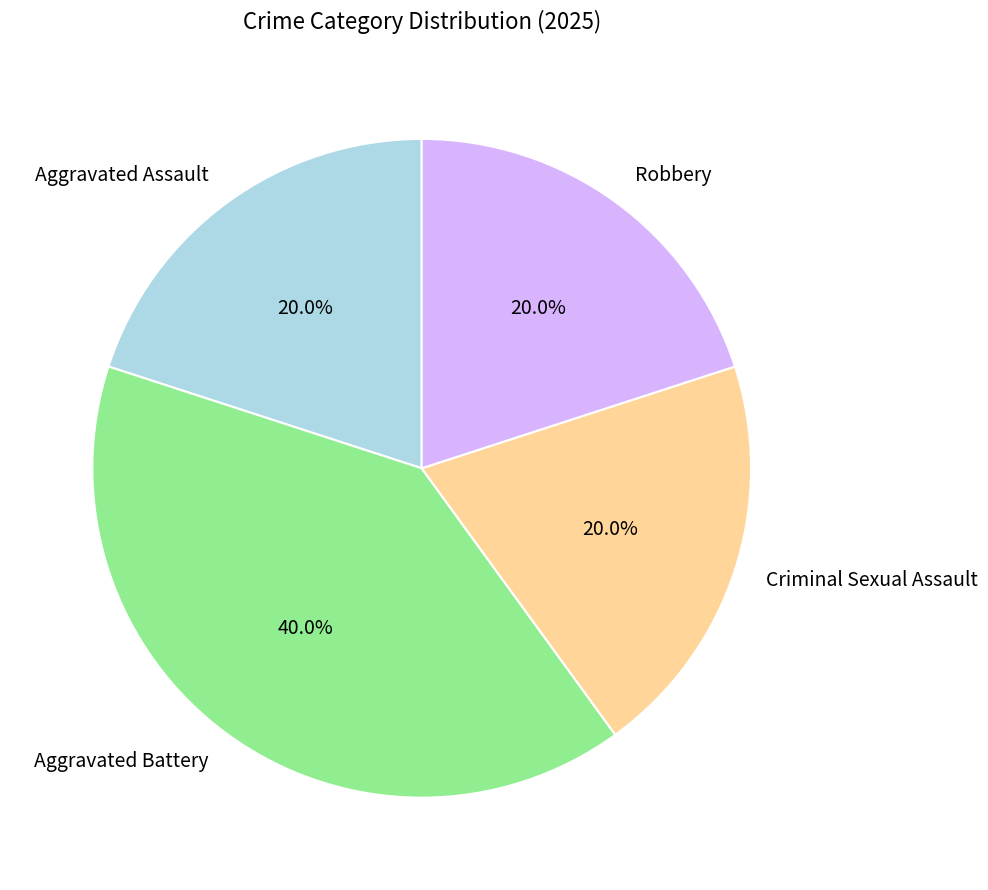

Do Aggravated Assault and Aggravated Battery together represent more than half of the pie?

Yes